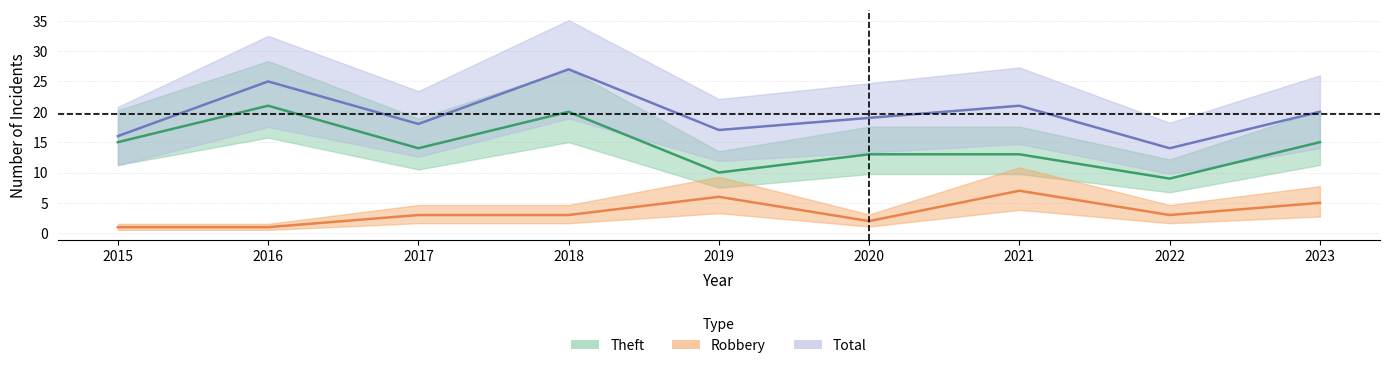

What value does the Robbery series have at 2015?

1